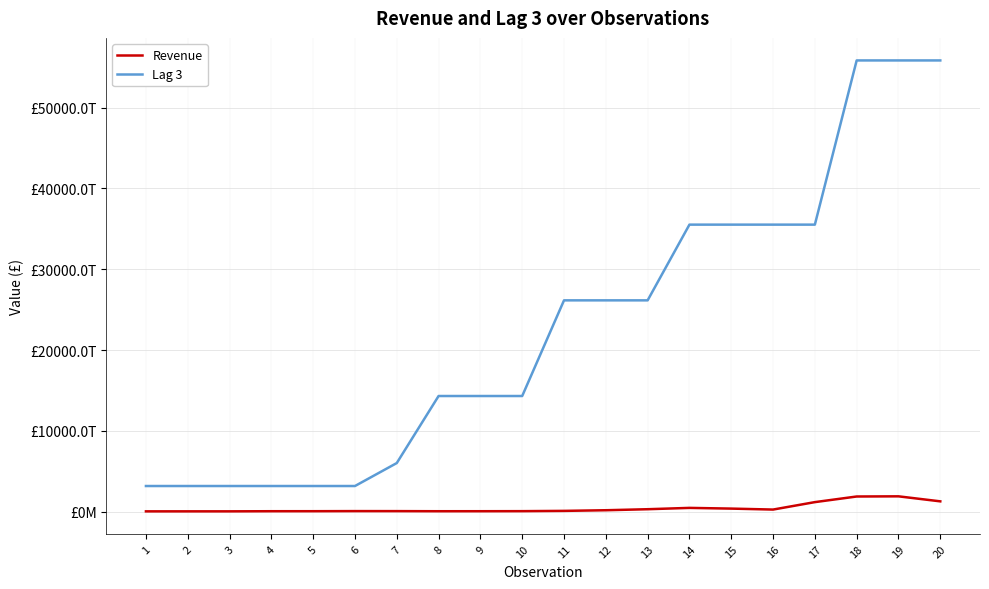

What is the value of the Revenue point at the 3rd from the left?

46906485613